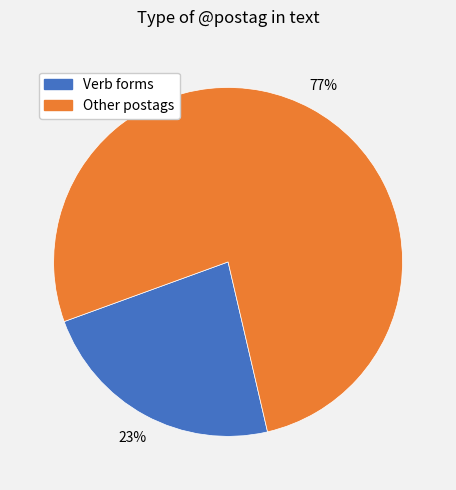

The Other postags slice represents 77% of the pie. True or false?

True